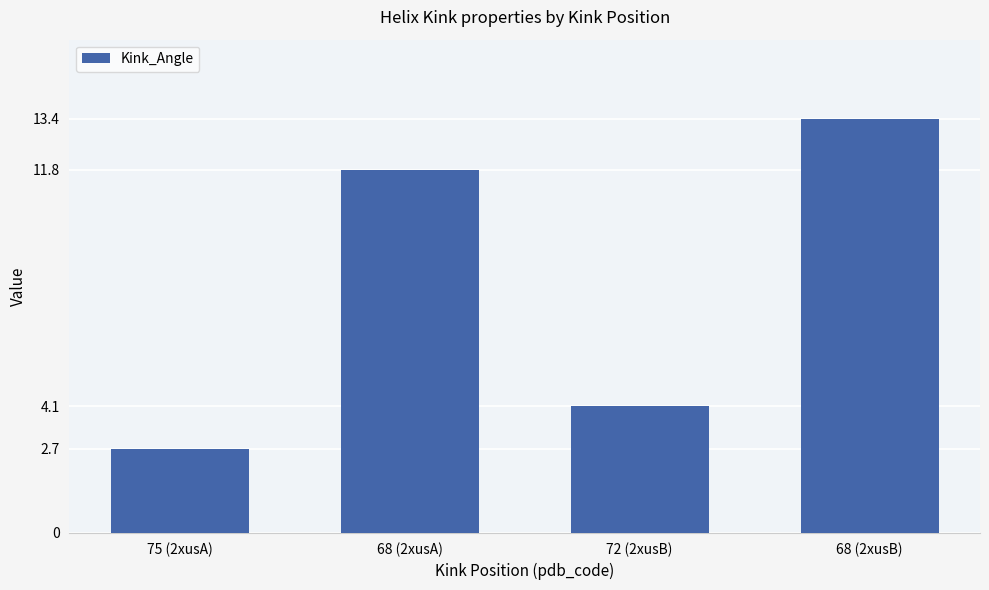

What is the difference between the values at 68 (2xusA) and 68 (2xusB)?

1.7